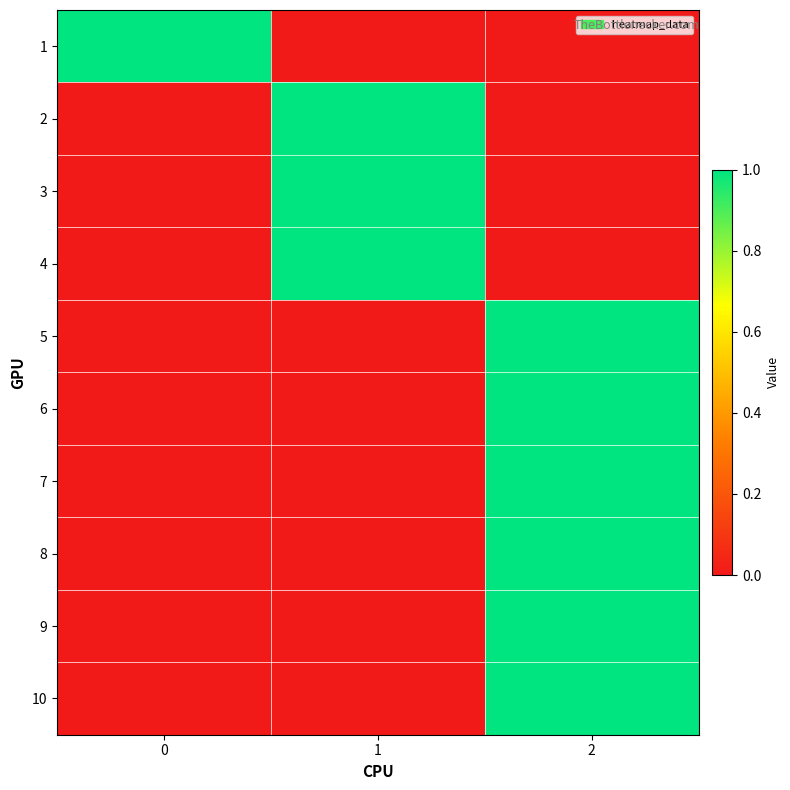

What is the difference between the highest and lowest values at 1?

1